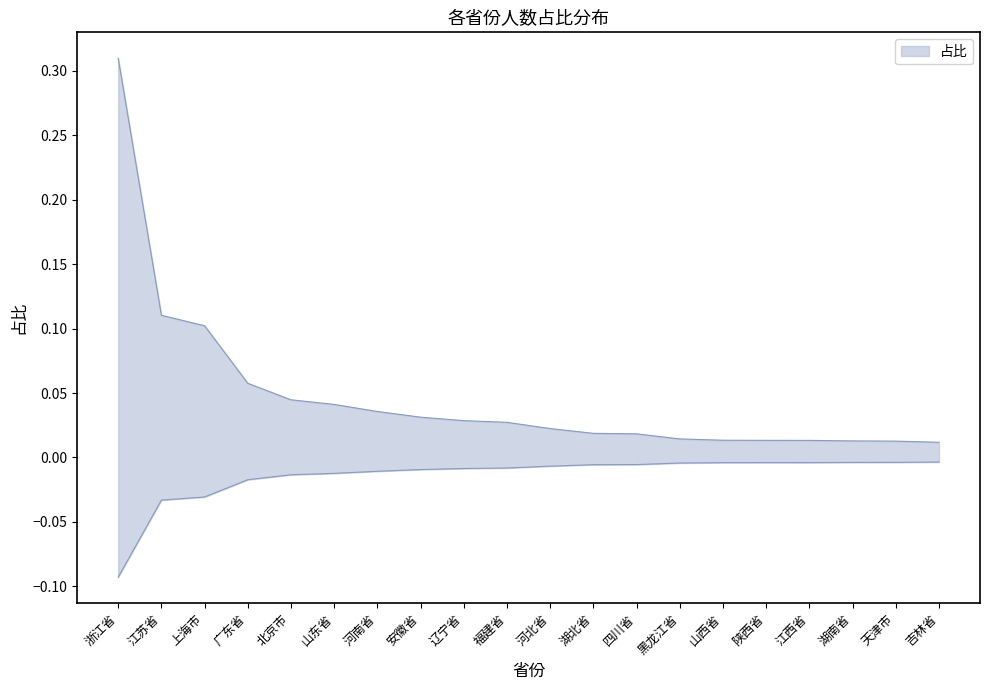

True or false: there are more than 1 points higher than both neighbors.

False